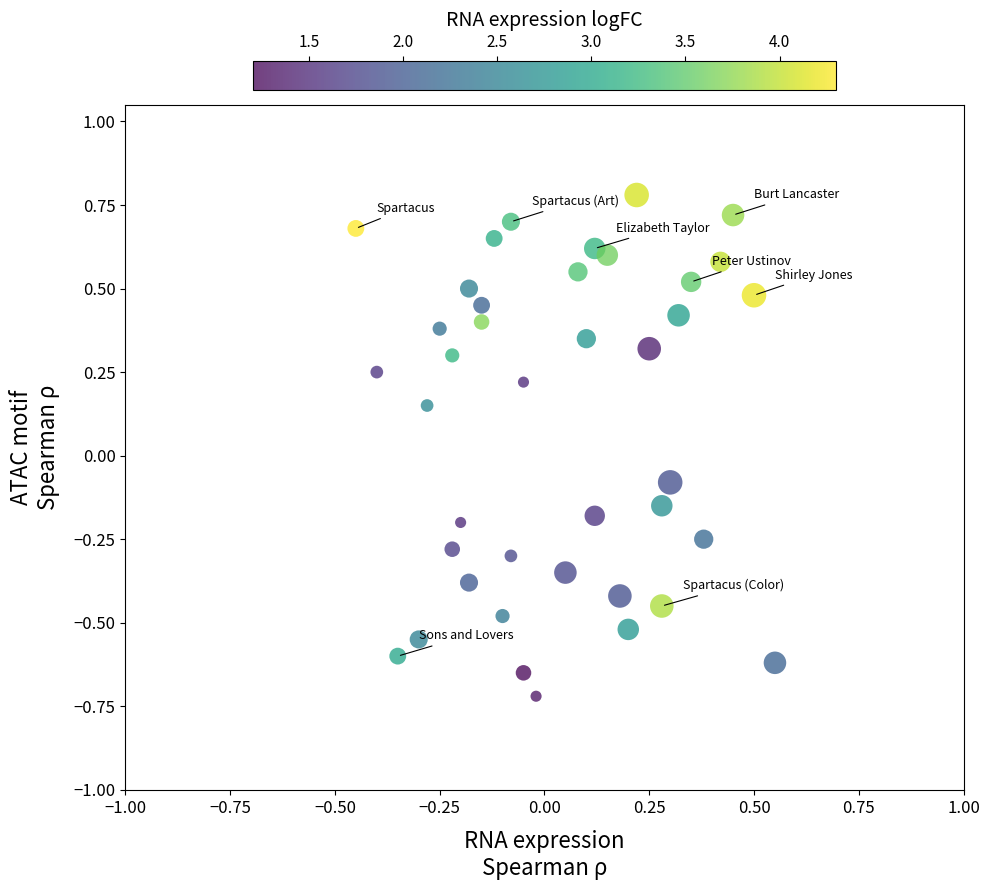

What is the range of Y values (max minus min)?

1.5